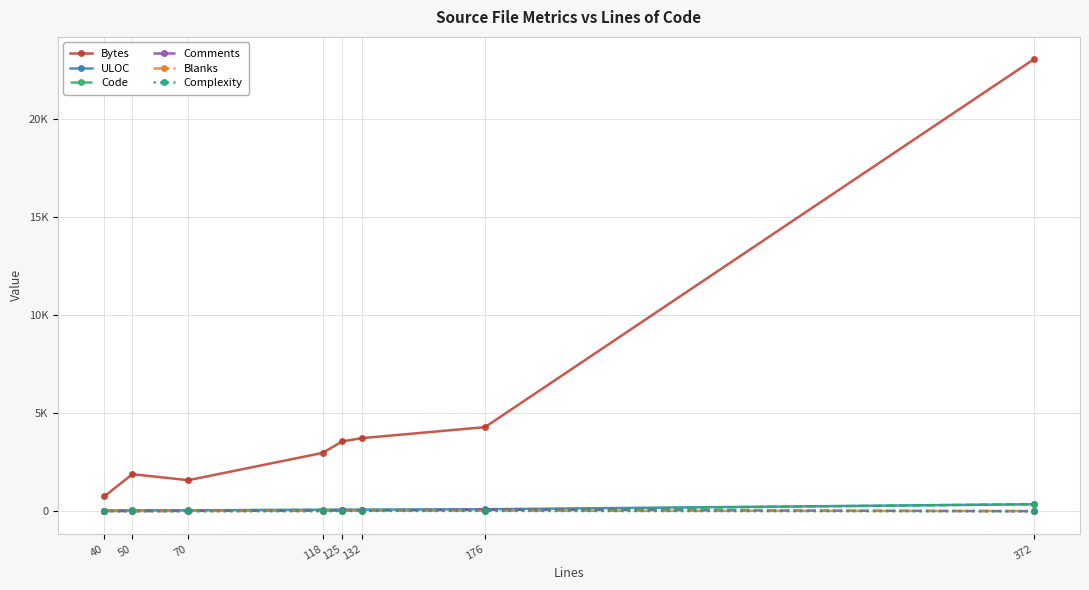

Does the chart have visible grid lines?

Yes